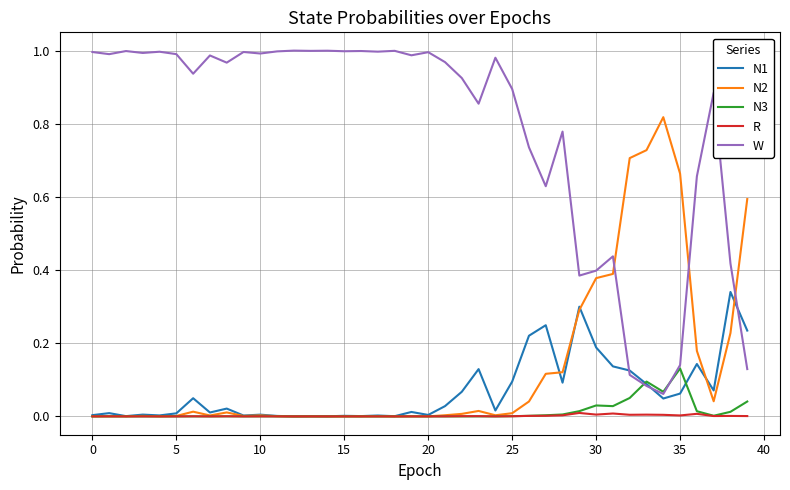

Which series has the largest total across all categories?

W